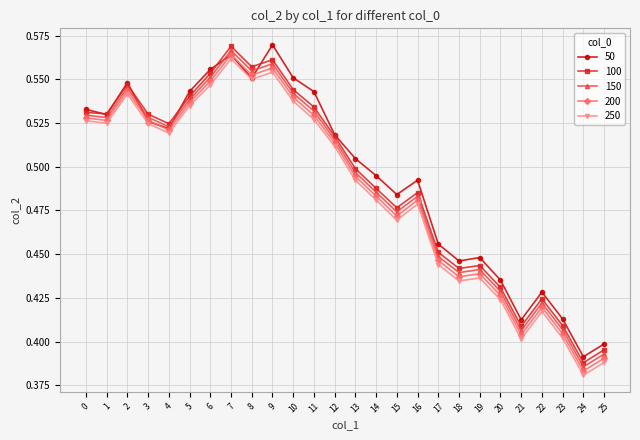

Which category has the lowest value across all series?

24